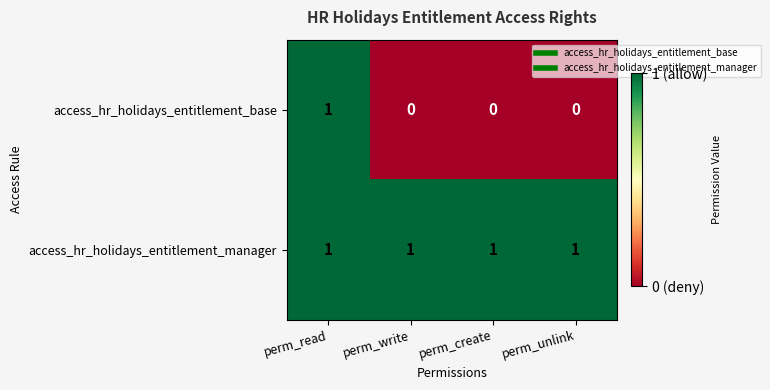

What is the total value across all series at perm_read?

2